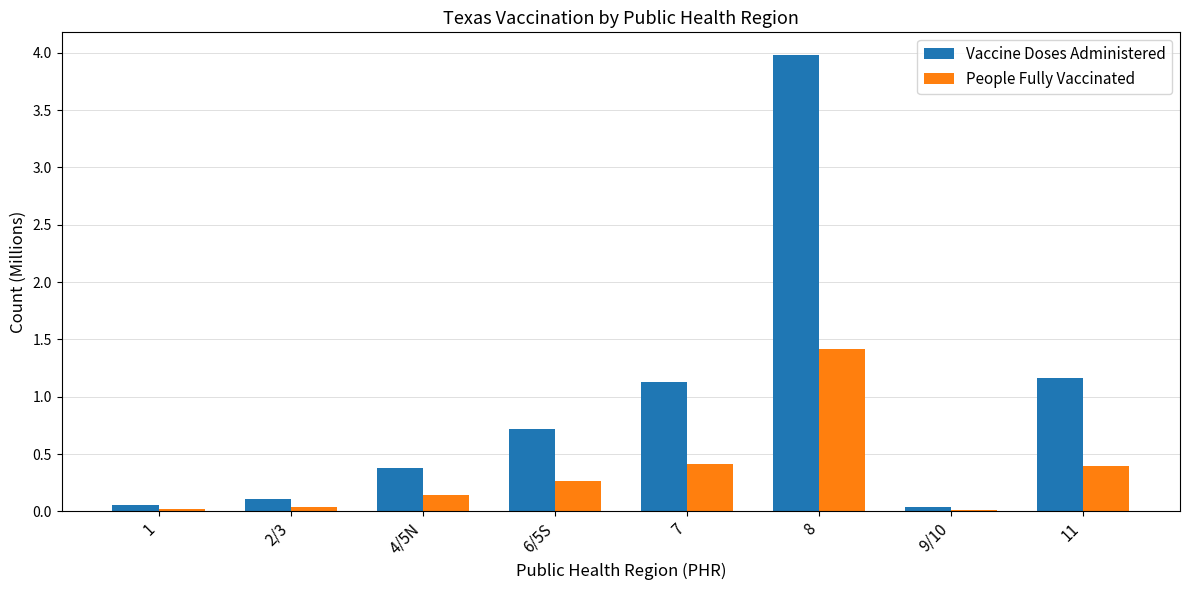

True or false: Vaccine Doses Administered has a value of 0.0 at 9/10.

True